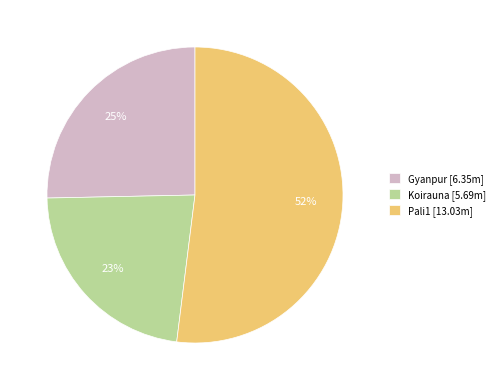

What is the largest slice in the pie chart?

Pali1